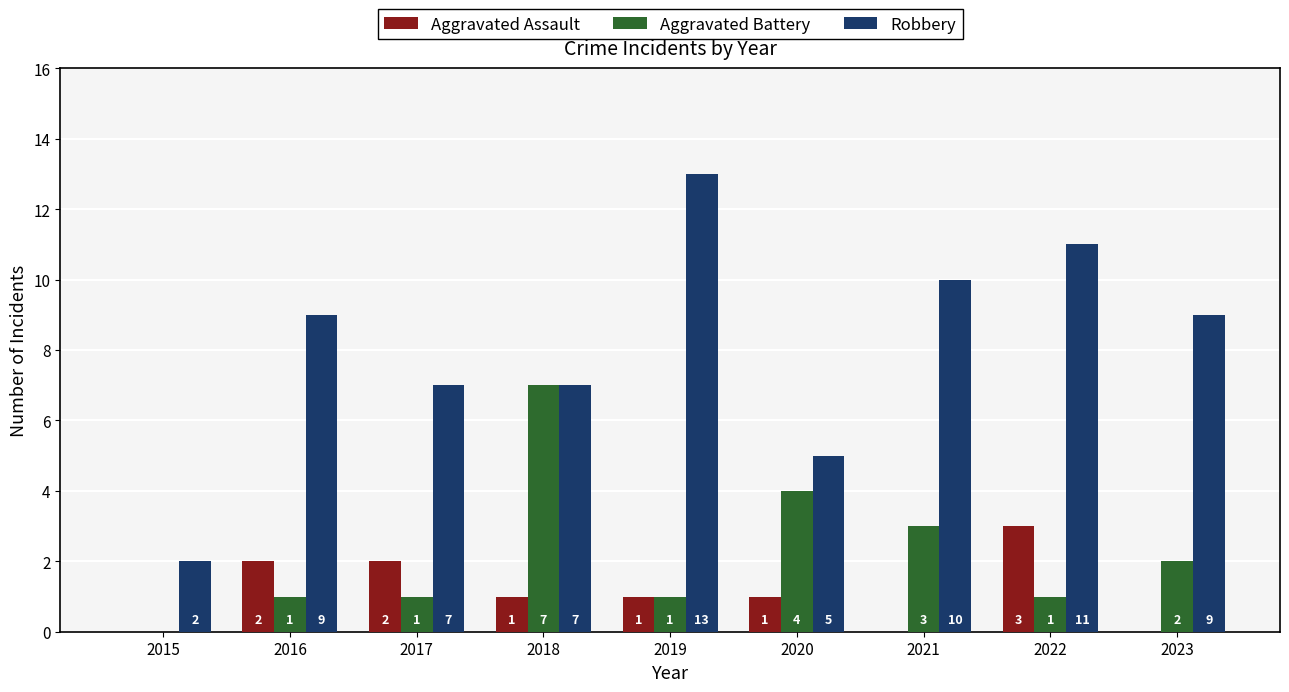

Which category has the highest value in the Aggravated Battery series?

2018